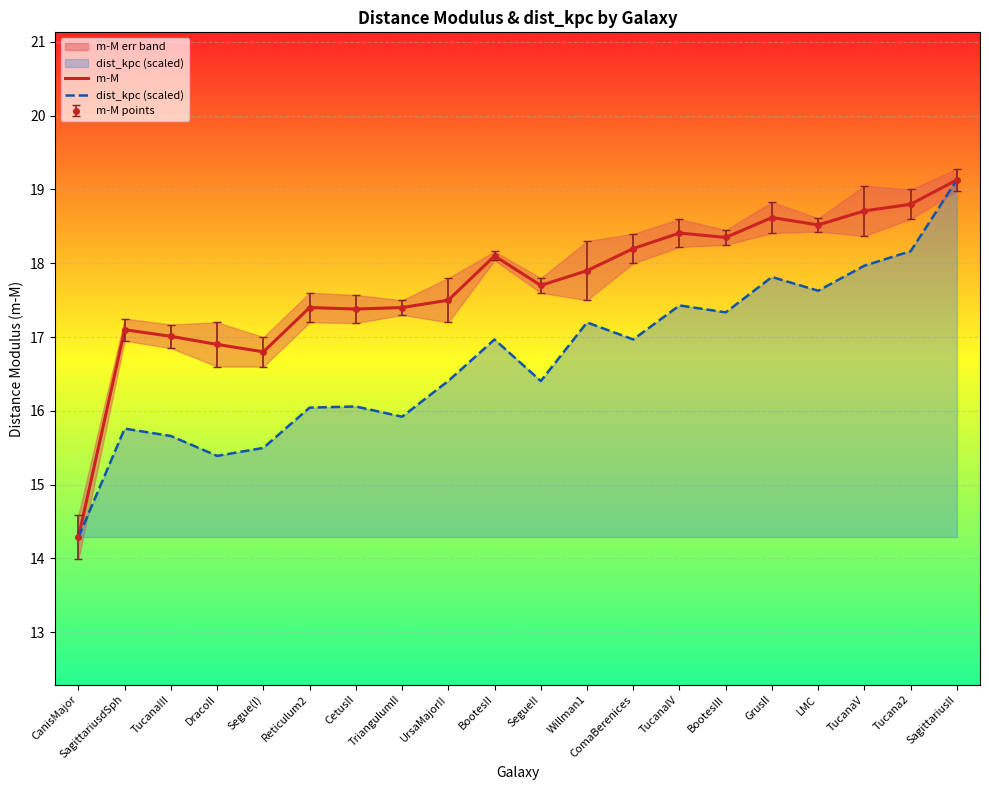

Rank the series by their average value, from highest to lowest.

m-M, dist_kpc (scaled)